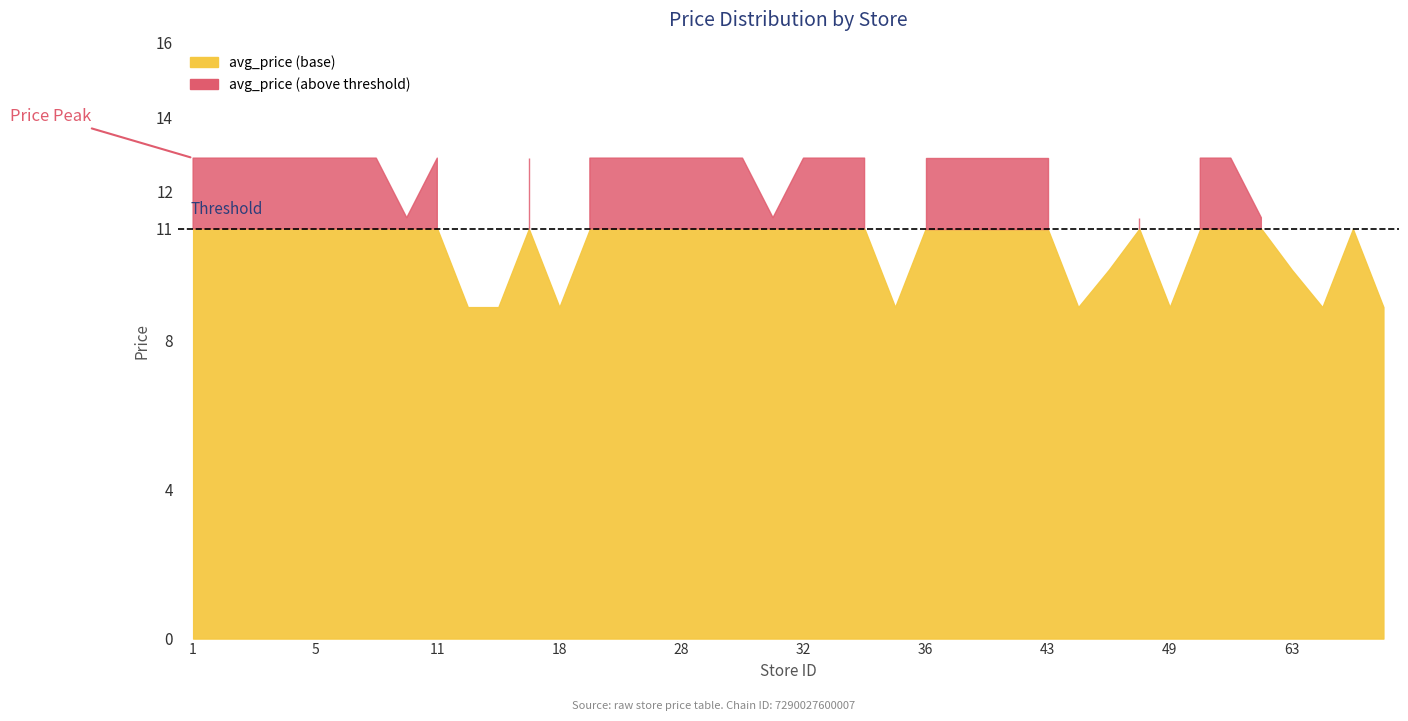

Is it true that avg_price equals 8.9 at 14?

True